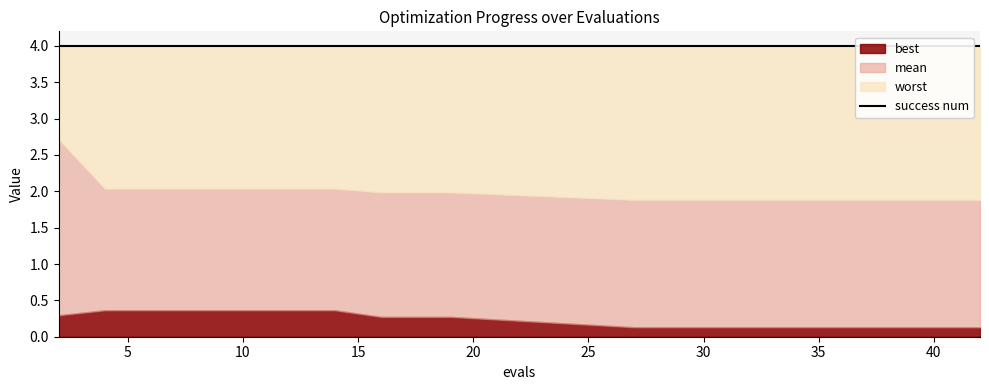

At which label is success num closest to 0?

2